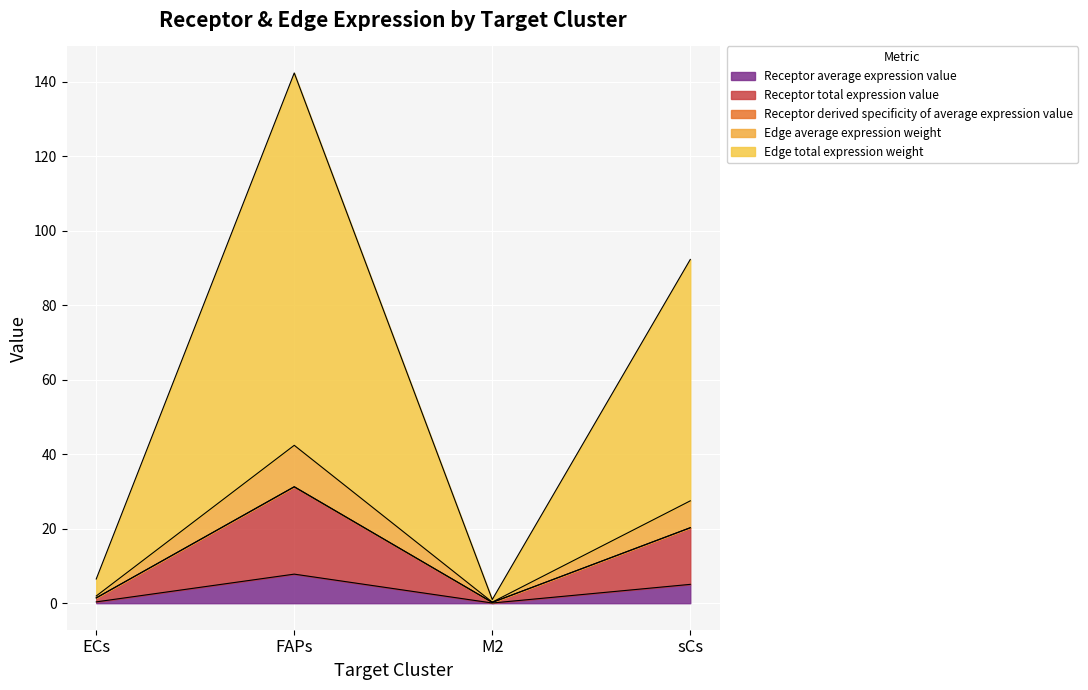

What is the maximum value for Receptor average expression value?

7.8